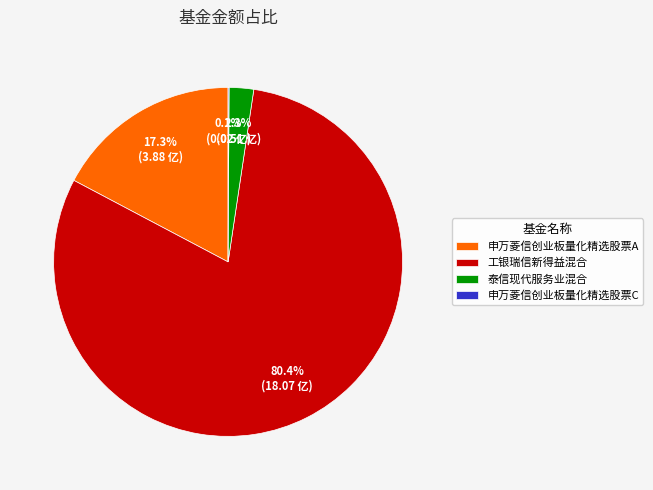

Which category has the biggest portion of the pie?

工银瑞信新得益混合